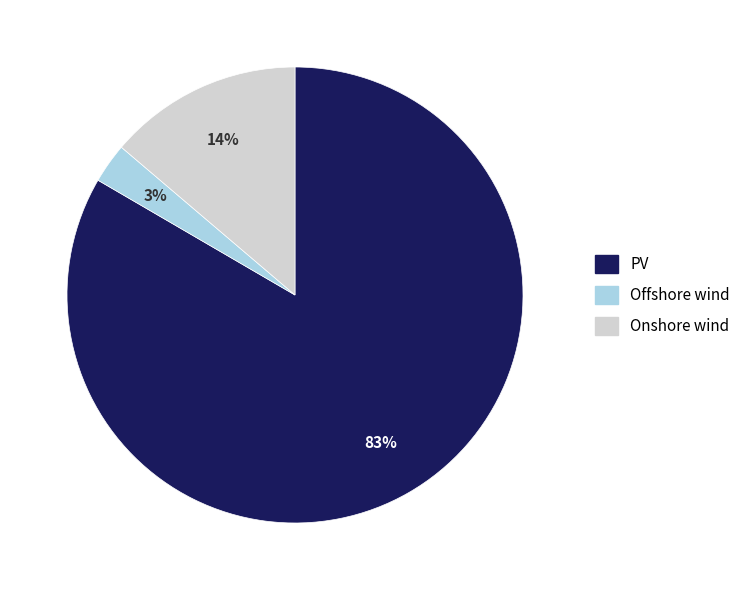

Which has a higher value, PV or Offshore wind?

PV